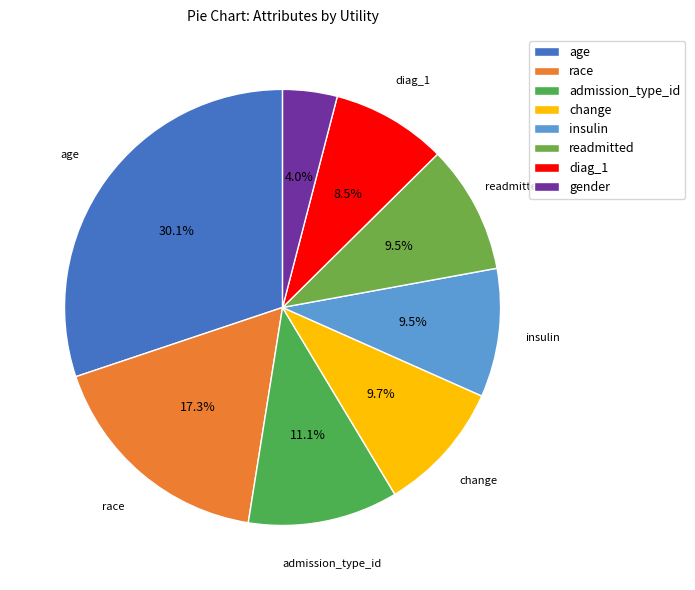

Rank the categories by value from lowest to highest.

gender, diag_1, readmitted, insulin, change, admission_type_id, race, age